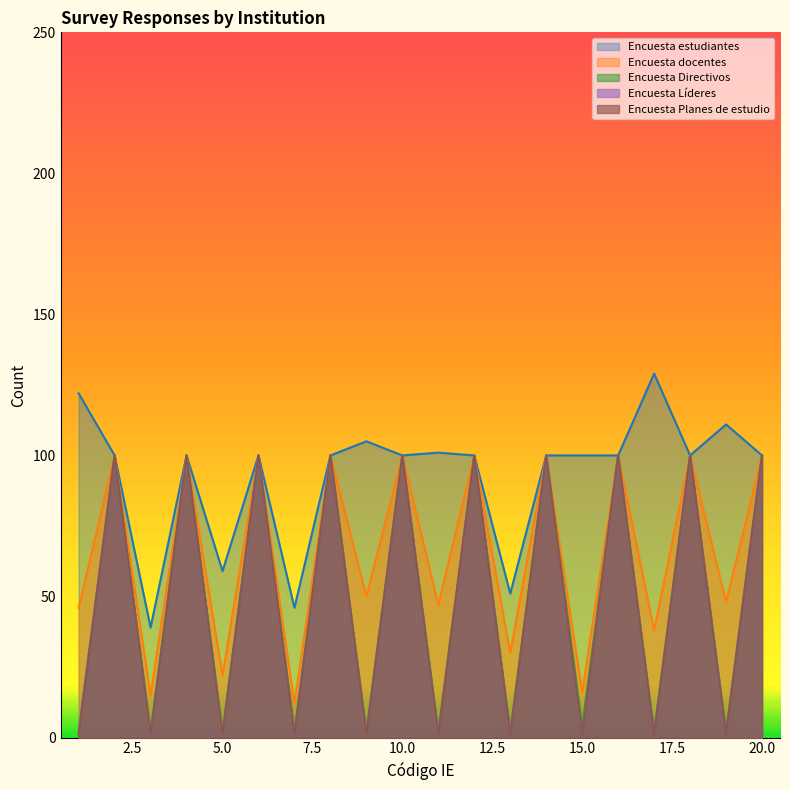

Which series has the largest range (max minus min)?

Encuesta Líderes